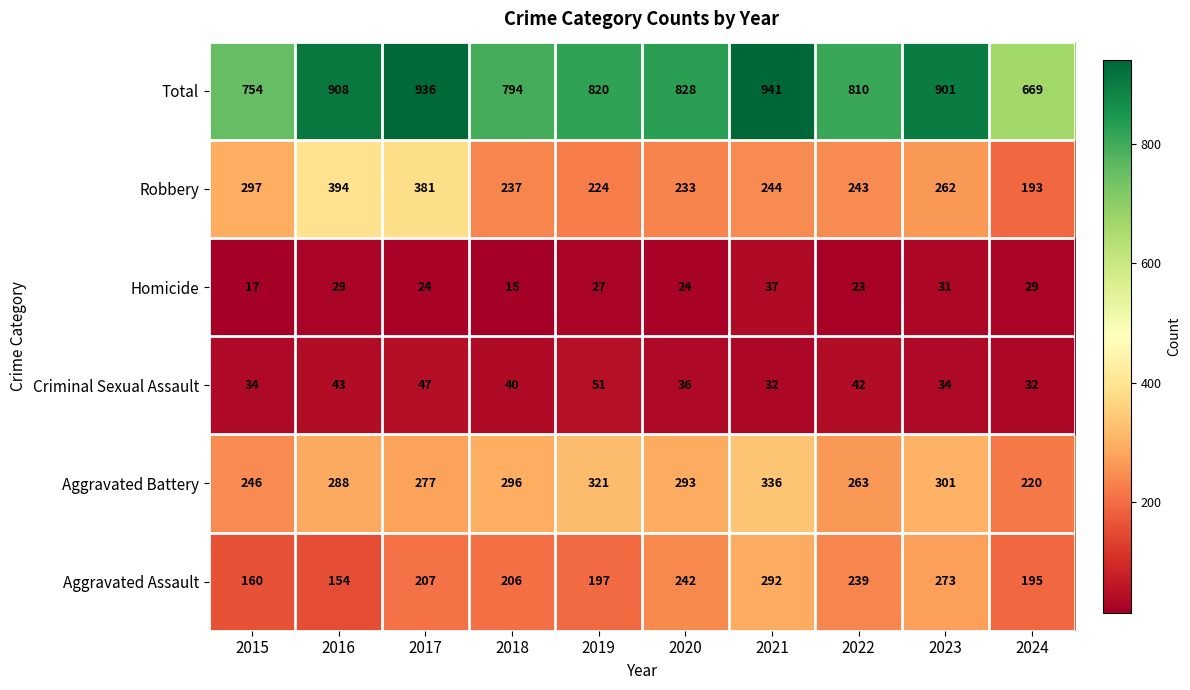

How many categories are shown in the chart?

10